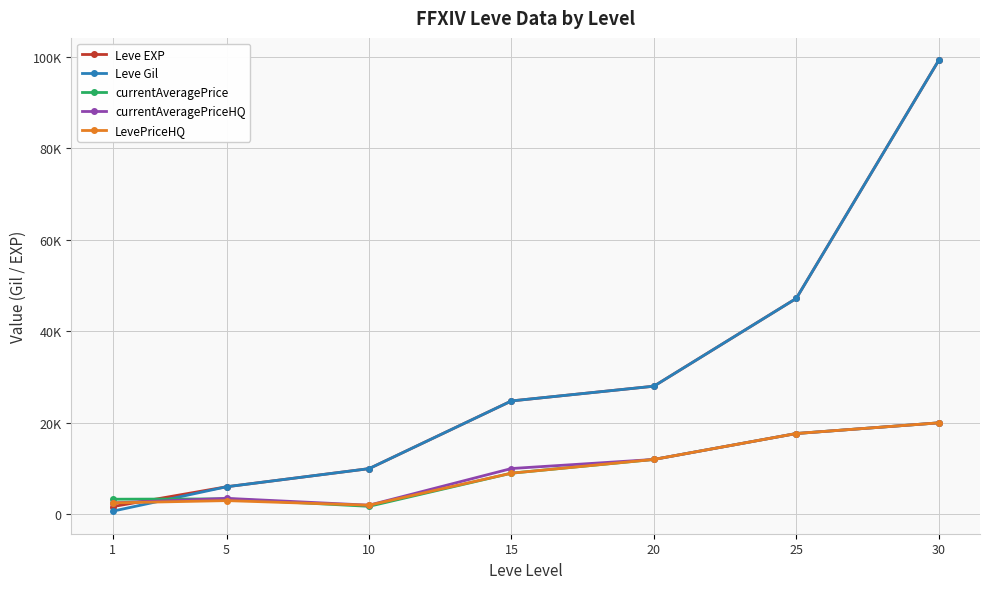

Is this an area chart (filled region under the line)?

No